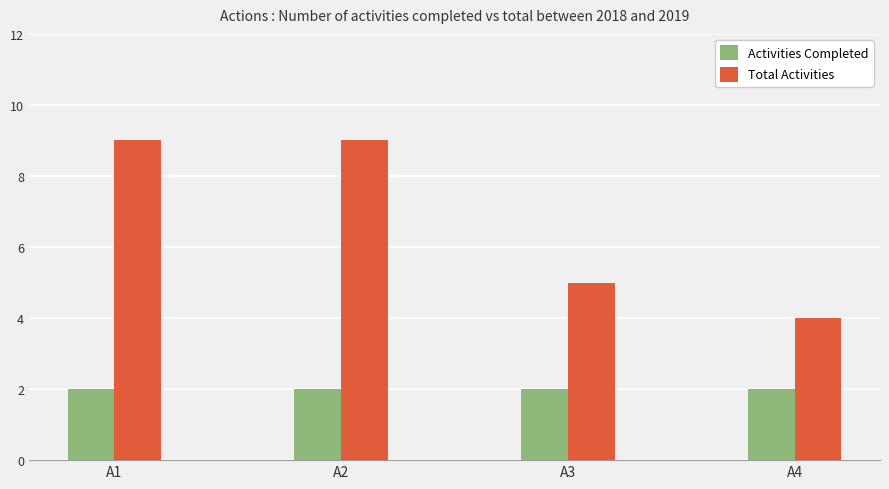

What is the difference between the maximum and second lowest values in the Total Activities series?

4